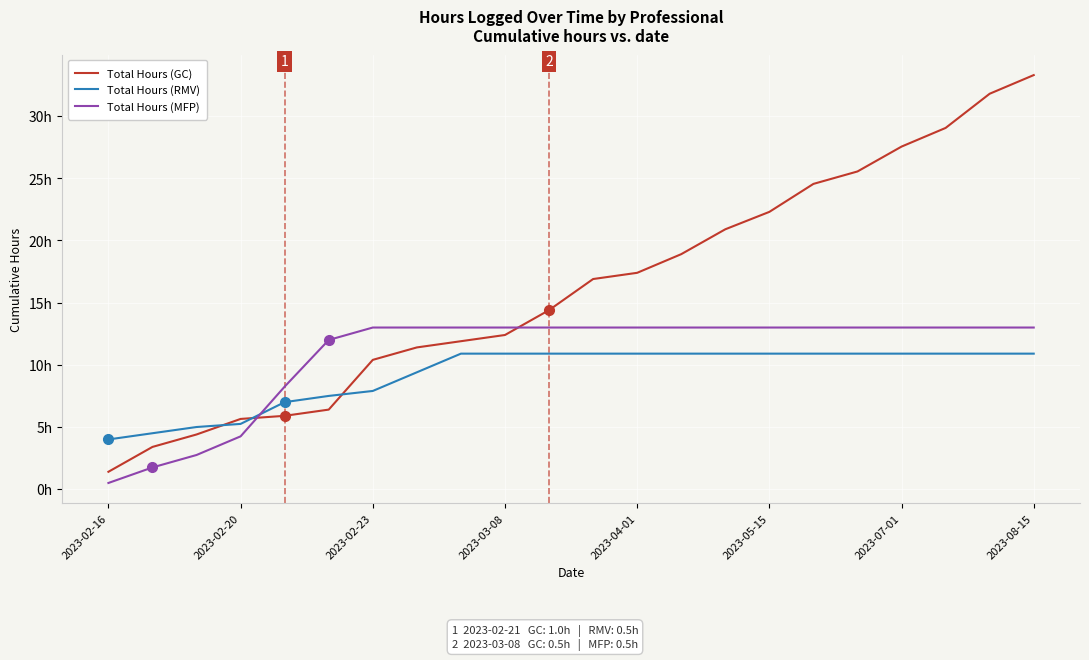

True or false: Total Hours (MFP) has more than 2 points higher than both neighbors.

False